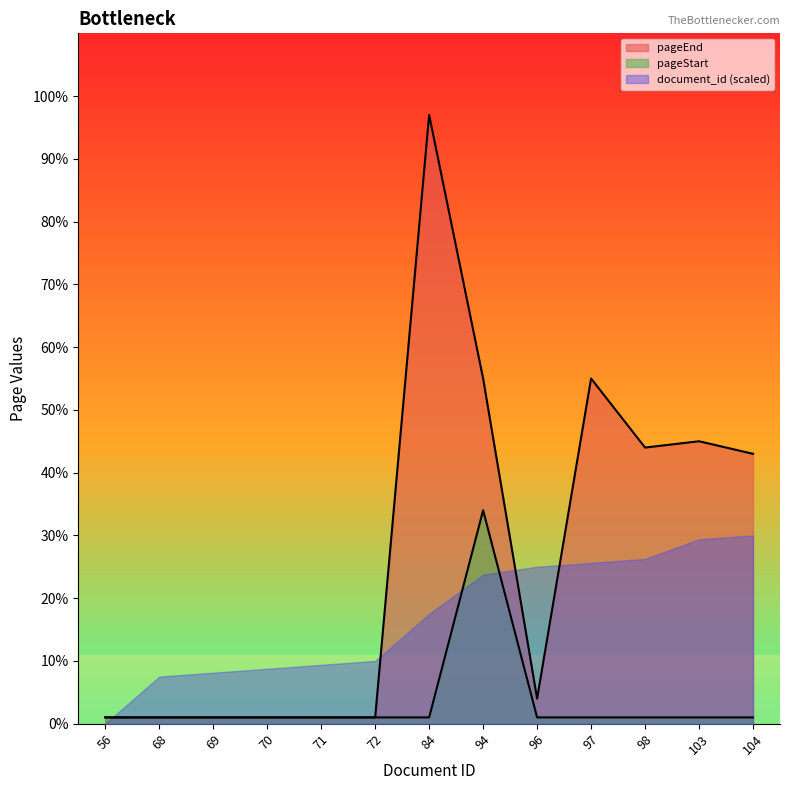

Is it true that pageEnd equals 25 at 104?

False